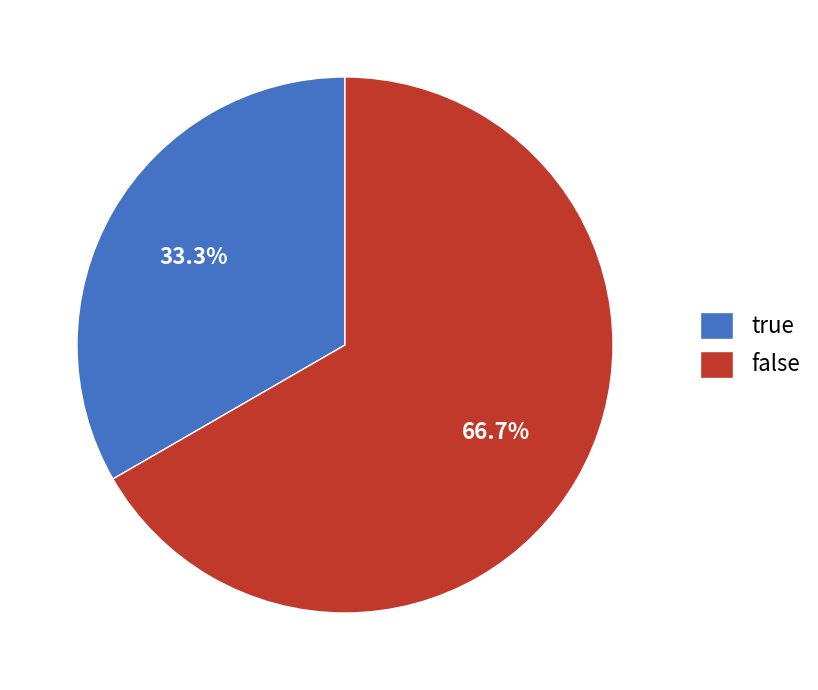

What percentage is NOT represented by true?

66.7%